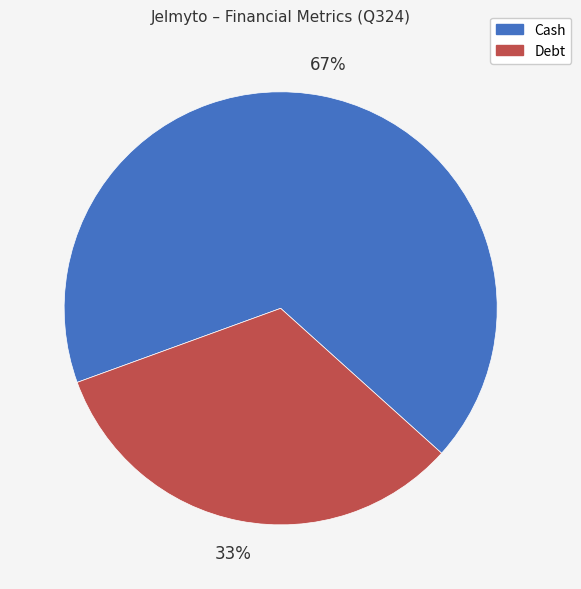

Rank the categories by value from highest to lowest.

Cash, Debt